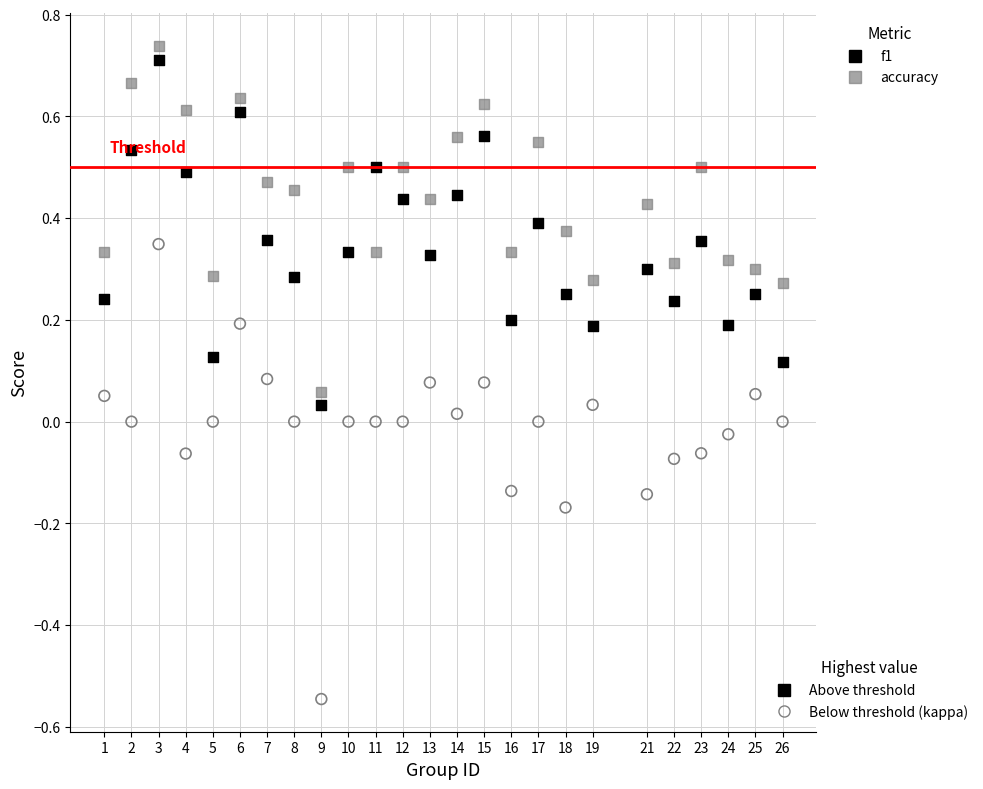

Across all data points, what is the range of Y values (max minus min)?

1.3